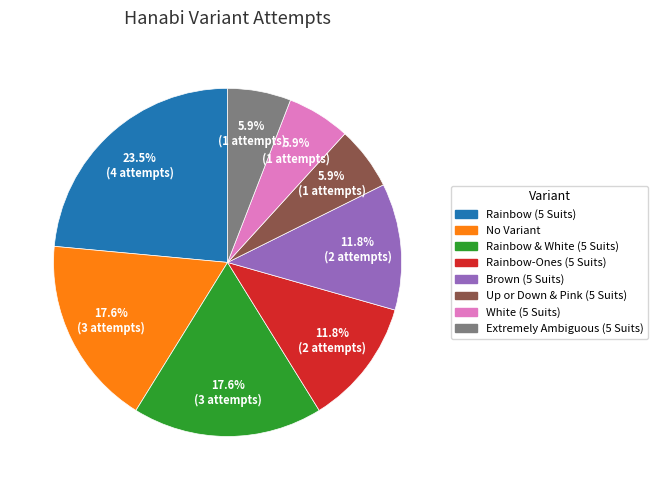

To the nearest percent, what percentage of the pie is No Variant?

18%